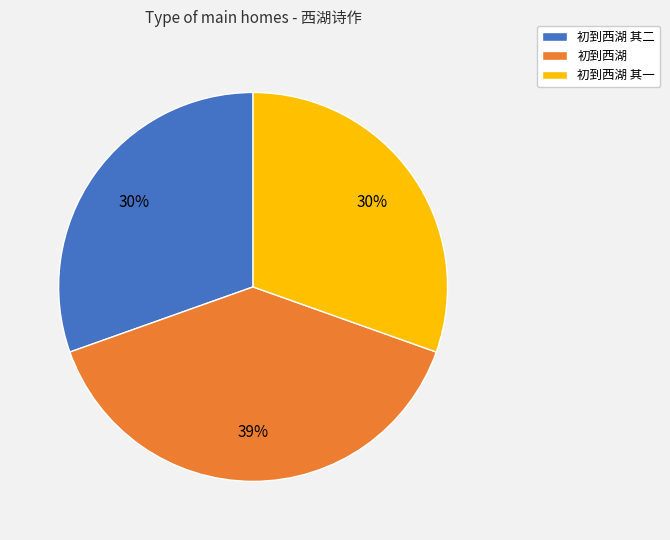

Is it true that 初到西湖 is 28% of the pie?

False